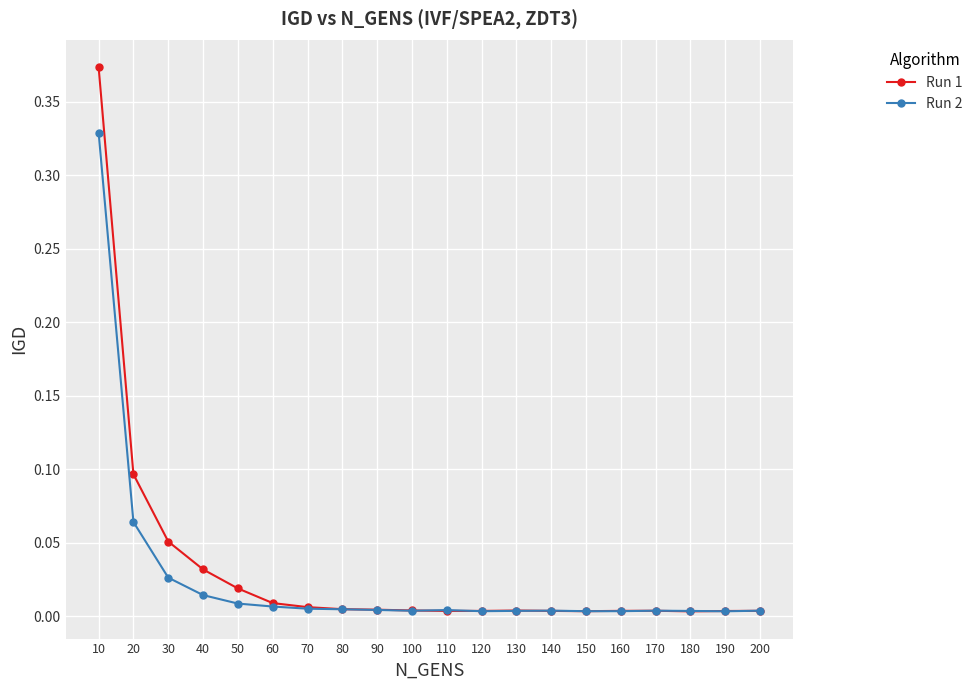

Which category has the highest value in the Run 1 series?

10